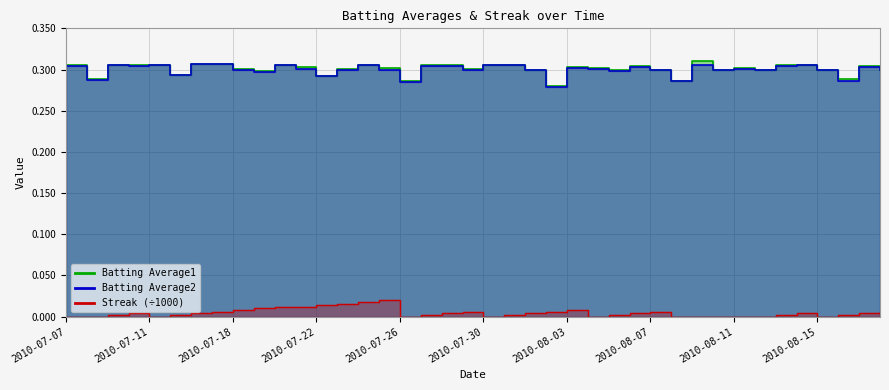

Reading right to left, transcribe all the data shown in this chart.

Batting Average1: 2010-08-18=0.3	2010-08-17=0.3	2010-08-16=0.3	2010-08-15=0.3	2010-08-14=0.3	2010-08-13=0.3	2010-08-12=0.3	2010-08-11=0.3	2010-08-10=0.3	2010-08-09=0.3	2010-08-08=0.3	2010-08-07=0.3	2010-08-06=0.3	2010-08-05=0.3	2010-08-04=0.3	2010-08-03=0.3	2010-08-02=0.3	2010-08-01=0.3	2010-07-31=0.3	2010-07-30=0.3	2010-07-29=0.3	2010-07-28=0.3	2010-07-27=0.3	2010-07-26=0.3	2010-07-25=0.3	2010-07-24=0.3	2010-07-23=0.3	2010-07-22=0.3	2010-07-21=0.3	2010-07-20=0.3	2010-07-19=0.3	2010-07-18=0.3	2010-07-17=0.3	2010-07-16=0.3	2010-07-15=0.3	2010-07-11=0.3	2010-07-10=0.3	2010-07-09=0.3	2010-07-08=0.3	2010-07-07=0.3
Batting Average2: 2010-08-18=0.3	2010-08-17=0.3	2010-08-16=0.3	2010-08-15=0.3	2010-08-14=0.3	2010-08-13=0.3	2010-08-12=0.3	2010-08-11=0.3	2010-08-10=0.3	2010-08-09=0.3	2010-08-08=0.3	2010-08-07=0.3	2010-08-06=0.3	2010-08-05=0.3	2010-08-04=0.3	2010-08-03=0.3	2010-08-02=0.3	2010-08-01=0.3	2010-07-31=0.3	2010-07-30=0.3	2010-07-29=0.3	2010-07-28=0.3	2010-07-27=0.3	2010-07-26=0.3	2010-07-25=0.3	2010-07-24=0.3	2010-07-23=0.3	2010-07-22=0.3	2010-07-21=0.3	2010-07-20=0.3	2010-07-19=0.3	2010-07-18=0.3	2010-07-17=0.3	2010-07-16=0.3	2010-07-15=0.3	2010-07-11=0.3	2010-07-10=0.3	2010-07-09=0.3	2010-07-08=0.3	2010-07-07=0.3
Streak: 2010-08-18=0.0	2010-08-17=0.0	2010-08-16=0.0	2010-08-15=0.0	2010-08-14=0.0	2010-08-13=0.0	2010-08-12=0.0	2010-08-11=0.0	2010-08-10=0.0	2010-08-09=0.0	2010-08-08=0.0	2010-08-07=0.0	2010-08-06=0.0	2010-08-05=0.0	2010-08-04=0.0	2010-08-03=0.0	2010-08-02=0.0	2010-08-01=0.0	2010-07-31=0.0	2010-07-30=0.0	2010-07-29=0.0	2010-07-28=0.0	2010-07-27=0.0	2010-07-26=0.0	2010-07-25=0.0	2010-07-24=0.0	2010-07-23=0.0	2010-07-22=0.0	2010-07-21=0.0	2010-07-20=0.0	2010-07-19=0.0	2010-07-18=0.0	2010-07-17=0.0	2010-07-16=0.0	2010-07-15=0.0	2010-07-11=0.0	2010-07-10=0.0	2010-07-09=0.0	2010-07-08=0.0	2010-07-07=0.0